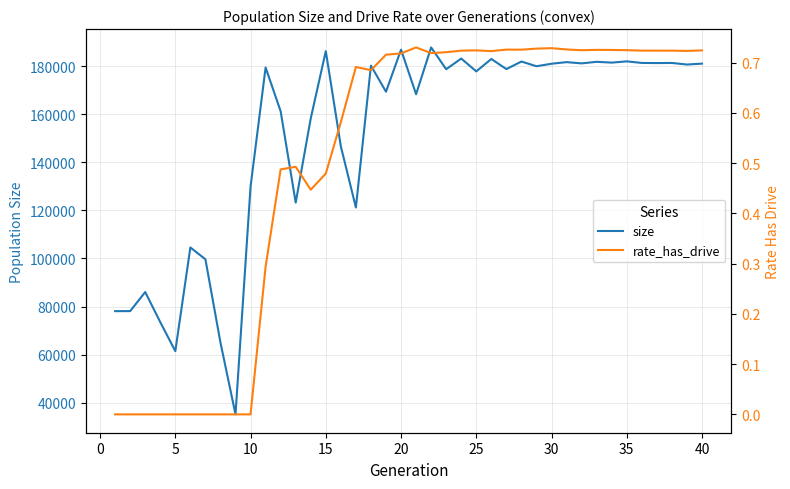

Reading left to right, what are all the values shown in this chart?

size: 78107.0	78127.0	86043.0	73542.0	61486.0	104578.0	99670.0	65053.0	35196.0	129891.0	179394.0	161172.0	123220.0	158243.0	186195.0	146614.0	121181.0	180165.0	169321.0	186802.0	168291.0	187732.0	178678.0	183114.0	177774.0	182938.0	178728.0	181872.0	179915.0	180951.0	181620.0	181102.0	181757.0	181417.0	181939.0	181288.0	181228.0	181272.0	180629.0	180996.0
rate_has_drive: 0.0	0.0	0.0	0.0	0.0	0.0	0.0	0.0	0.0	0.0	0.3	0.5	0.5	0.4	0.5	0.6	0.7	0.7	0.7	0.7	0.7	0.7	0.7	0.7	0.7	0.7	0.7	0.7	0.7	0.7	0.7	0.7	0.7	0.7	0.7	0.7	0.7	0.7	0.7	0.7